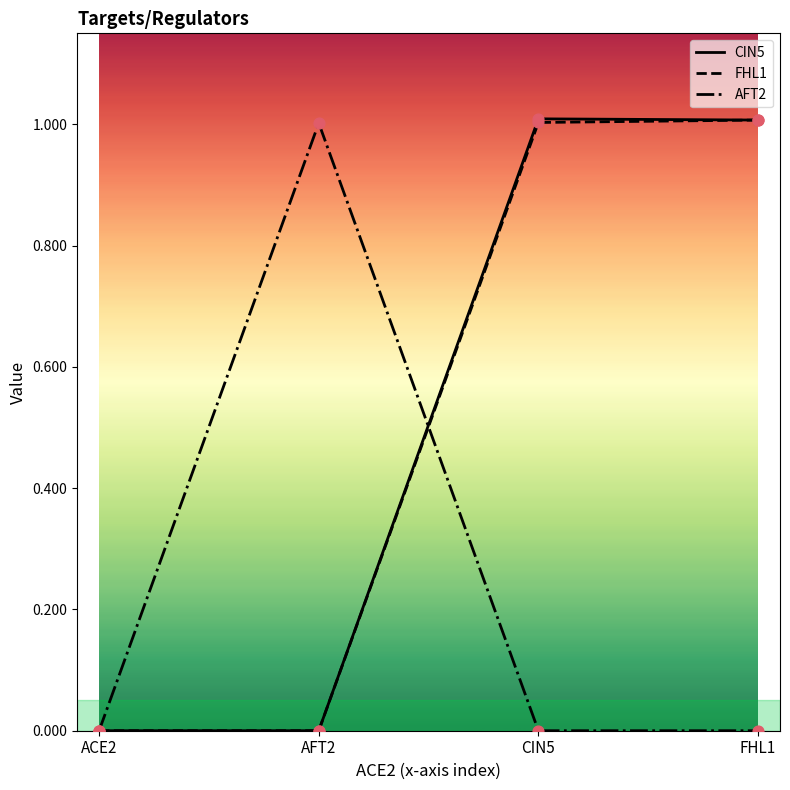

Between ACE2 and CIN5, which series saw the biggest shift?

CIN5